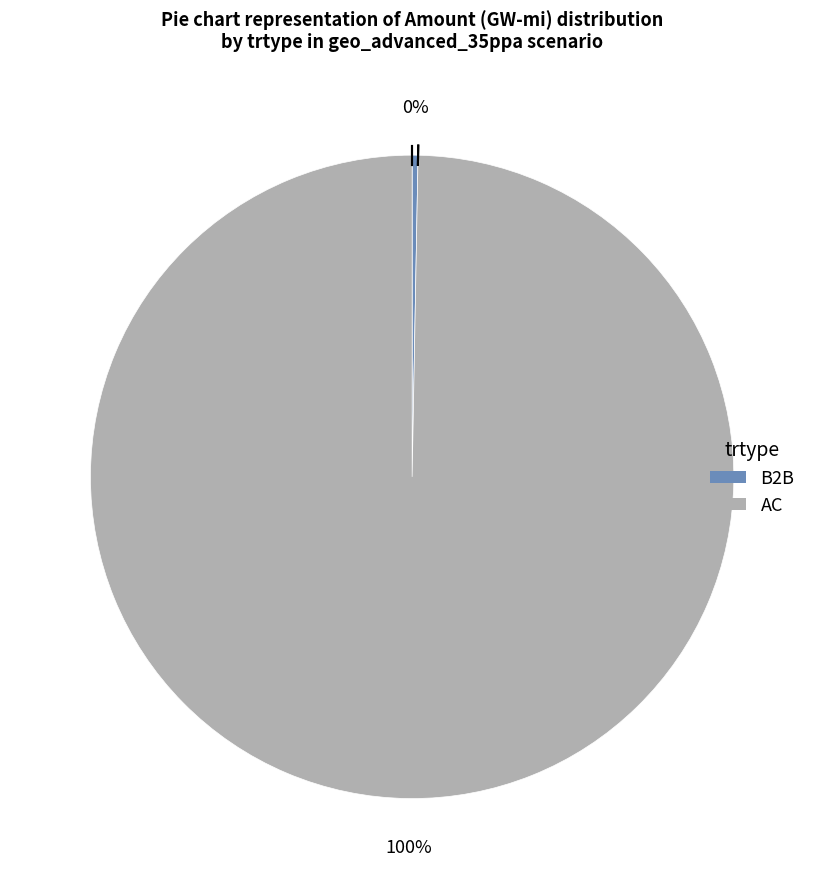

What percentage is the AC slice, to the nearest percent?

100%